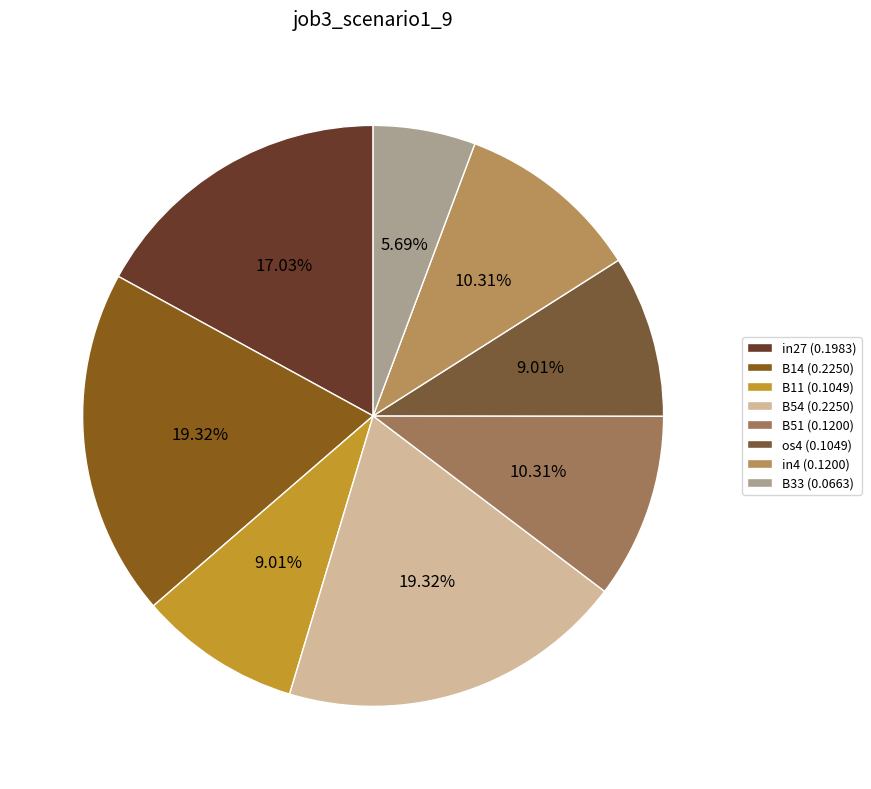

What is the smallest slice in the pie chart?

B33